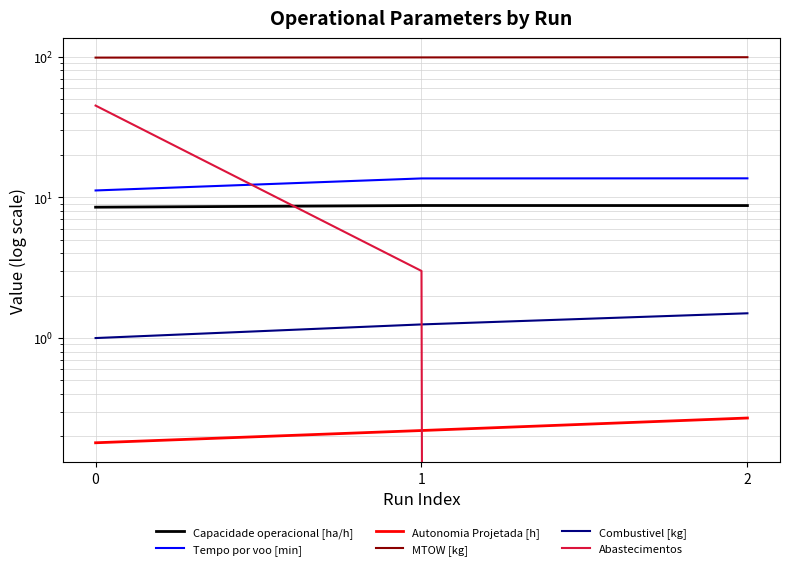

Rank the series by their maximum value, from highest to lowest.

MTOW [kg], Abastecimentos, Tempo por voo [min], Capacidade operacional [ha/h], Combustivel [kg], Autonomia Projetada [h]